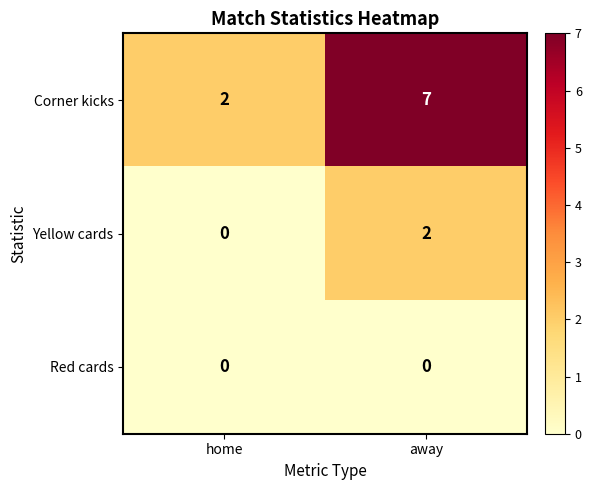

At which category is the sum across all series the highest?

away